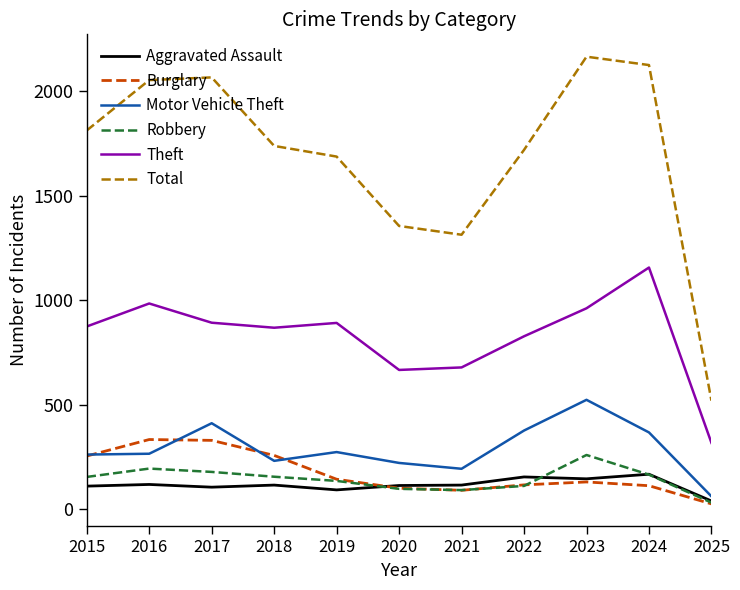

True or false: Motor Vehicle Theft has a value of 273 at 2019.

True